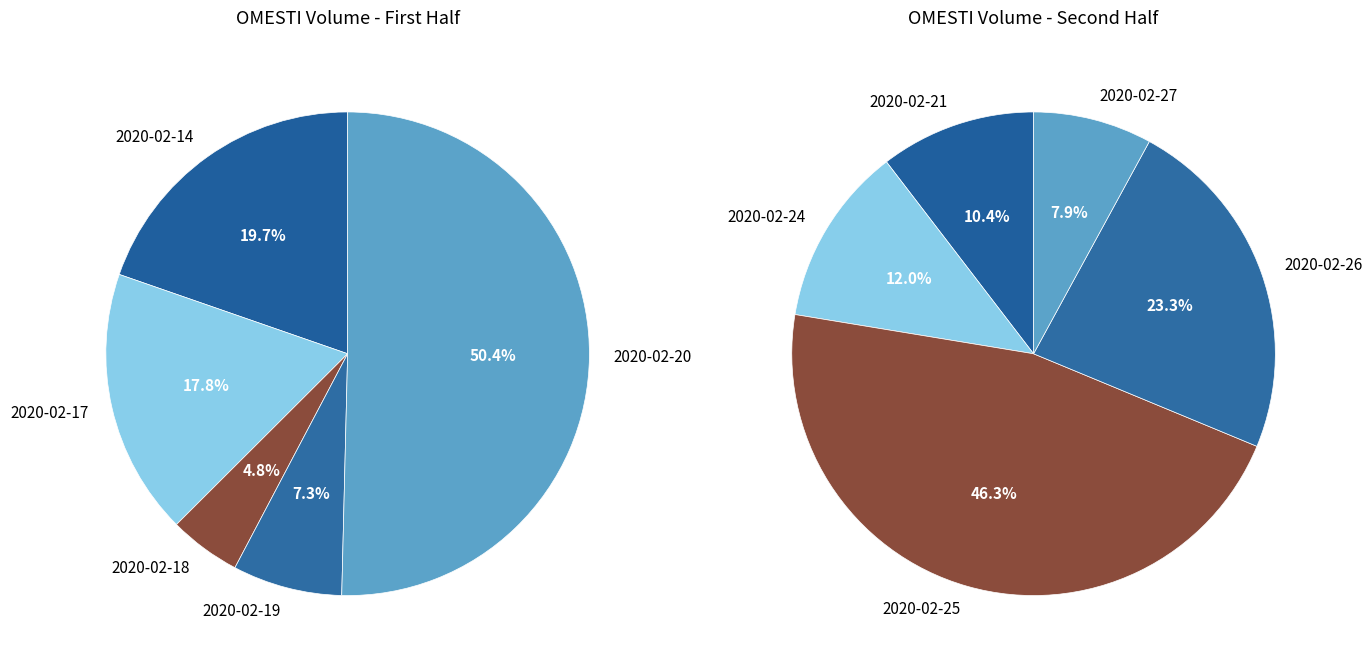

Rank the categories by value from highest to lowest.

2020-02-25, 2020-02-20, 2020-02-26, 2020-02-14, 2020-02-17, 2020-02-24, 2020-02-21, 2020-02-27, 2020-02-19, 2020-02-18